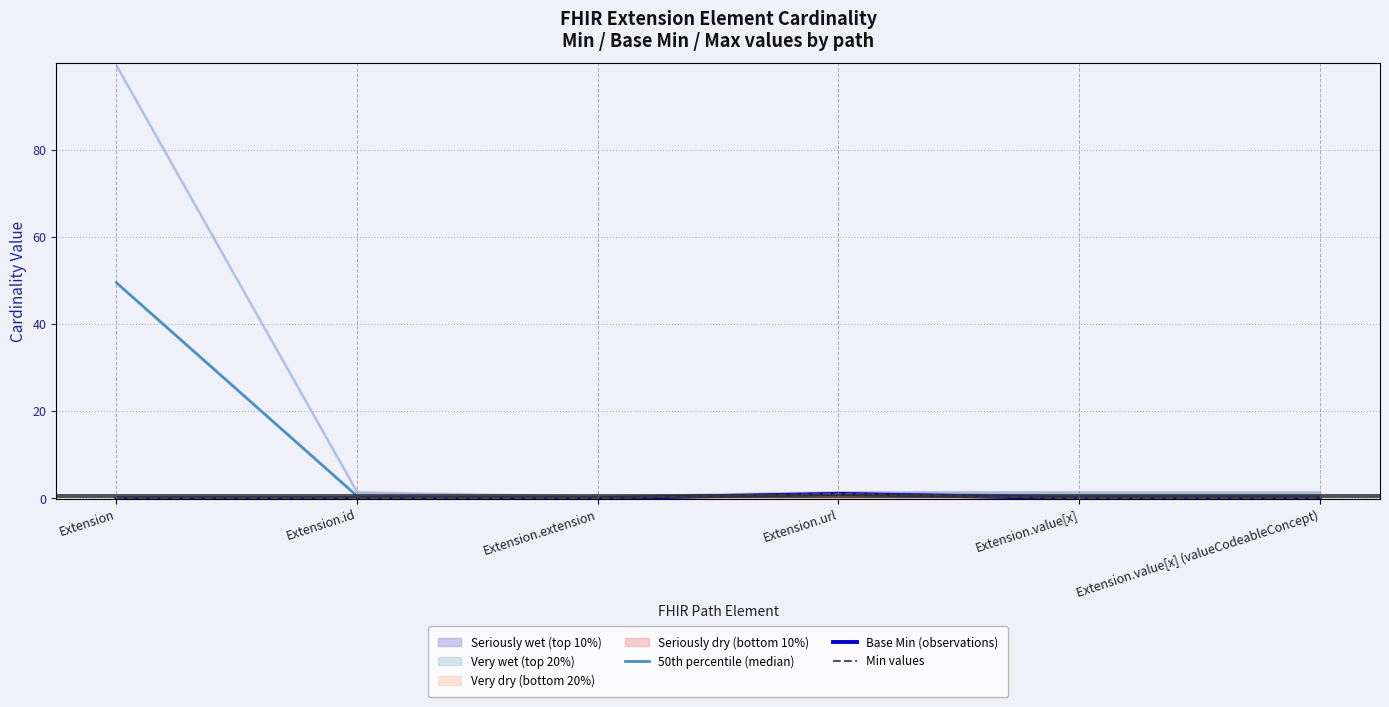

True or false: 50th percentile (median) and Min values intersect in this chart.

False